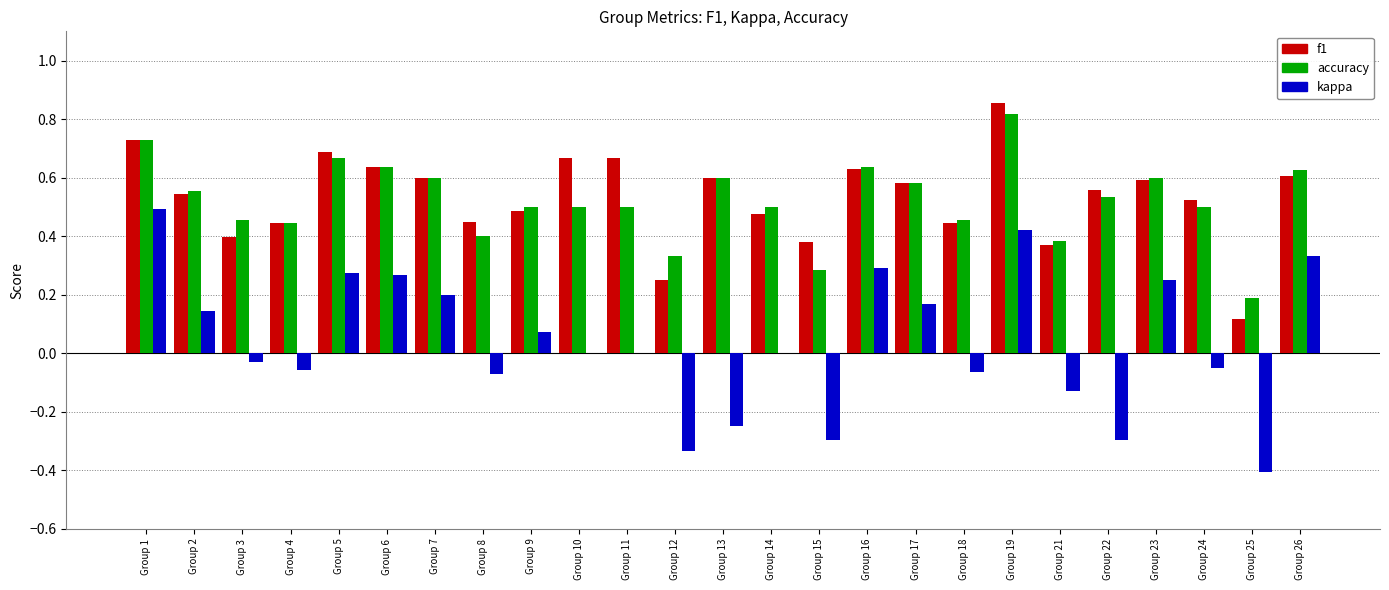

Are the bars grouped side by side (vs. stacked)?

Yes